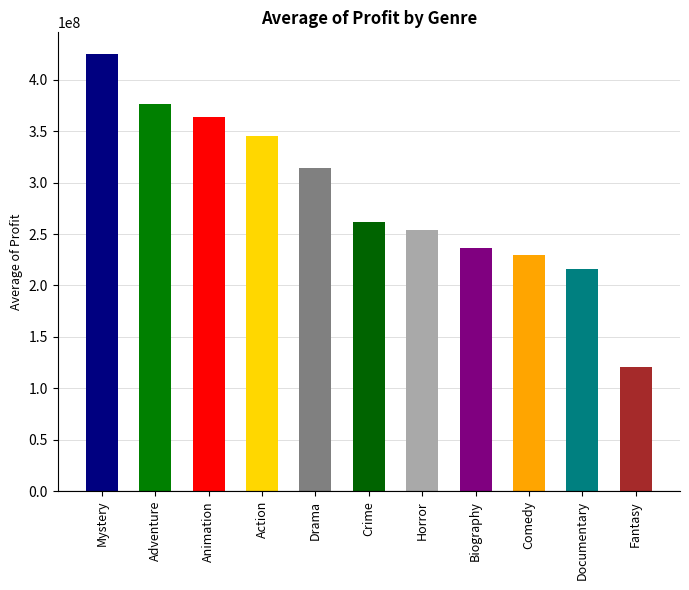

Does the chart contain stacked bars?

No